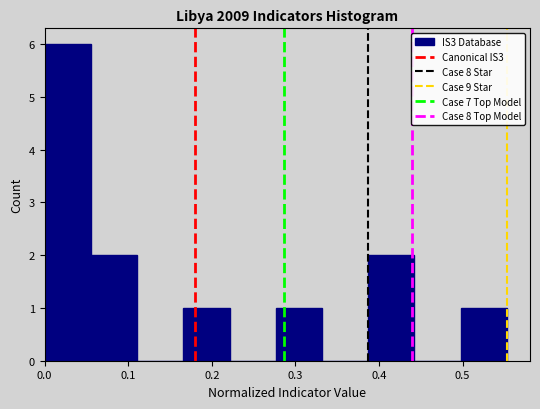

Reading left to right, list every bar in this chart as the range it spans on the x-axis followed by its height. Neither the bar edges nor the heights are printed on the chart, so give them approximately, as read against the axes.

0.00 to 0.06: 6
0.06 to 0.11: 2
0.11 to 0.17: 0
0.17 to 0.22: 1
0.22 to 0.28: 0
0.28 to 0.33: 1
0.33 to 0.39: 0
0.39 to 0.44: 2
0.44 to 0.50: 0
0.50 to 0.55: 1